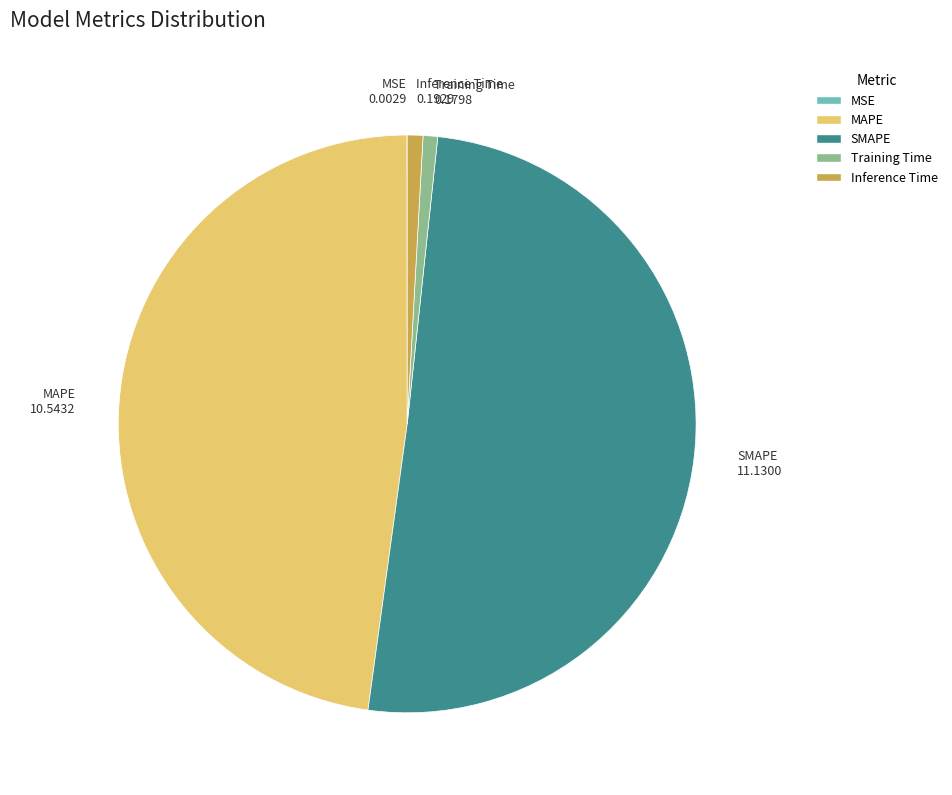

Is the sum of Training Time and Inference Time greater than half?

No